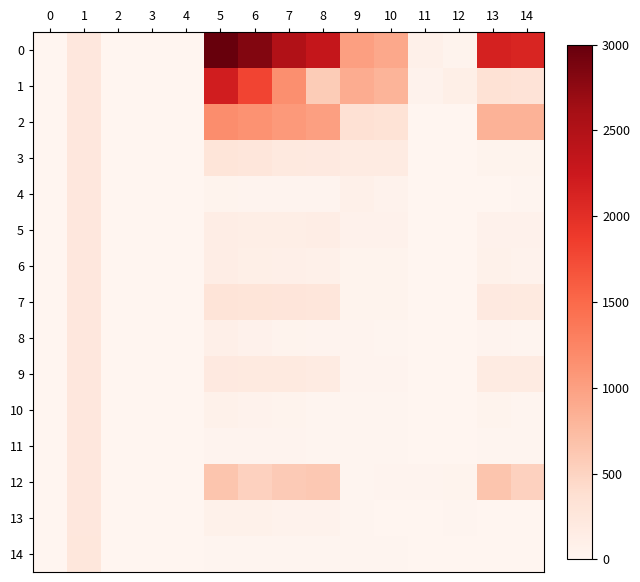

Rank the series by their maximum value, from lowest to highest.

6, 13, 4, 5, 8, 10, 9, 11, 14, 3, 7, 12, 2, 1, 0